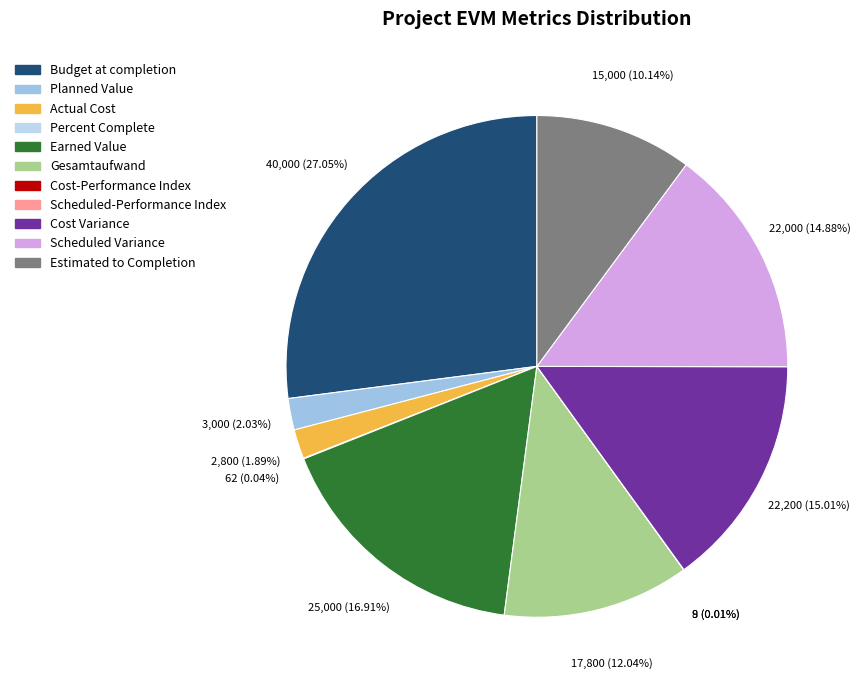

Count the number of slices in the pie.

11